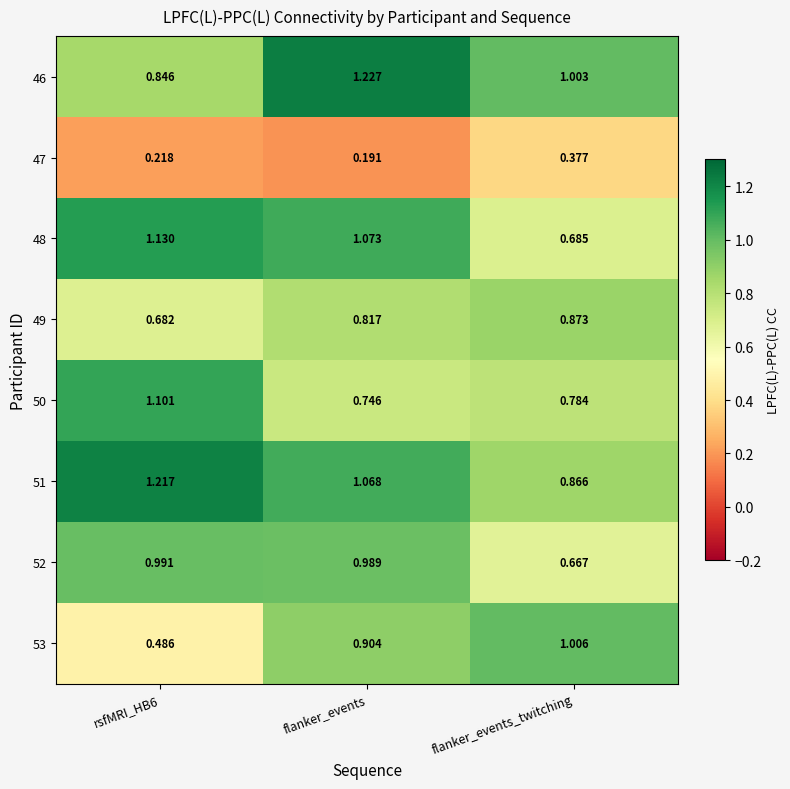

At which category is the sum across all series the highest?

flanker_events